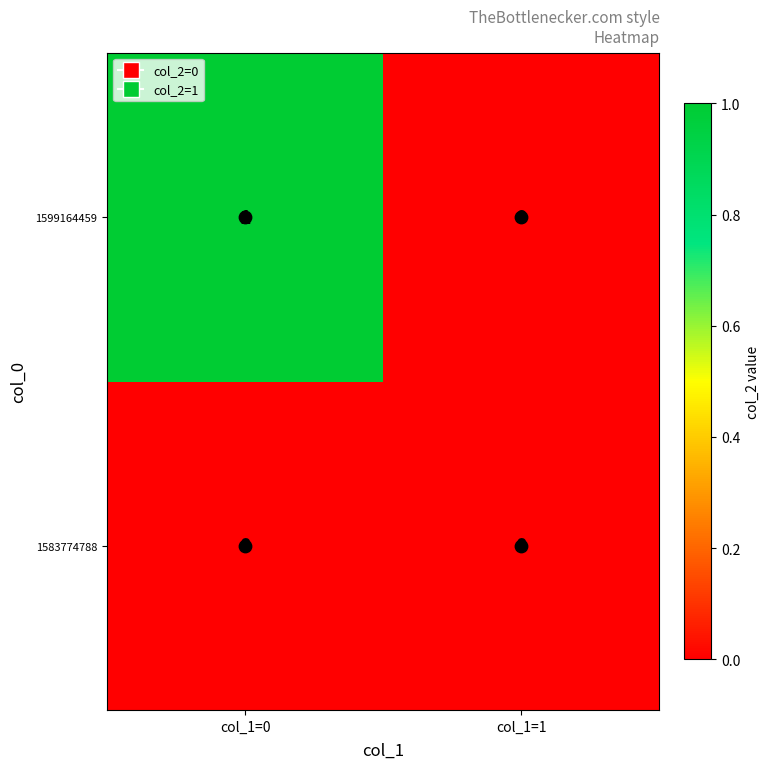

Rank the series by their average value, from highest to lowest.

1599164459, 1583774788